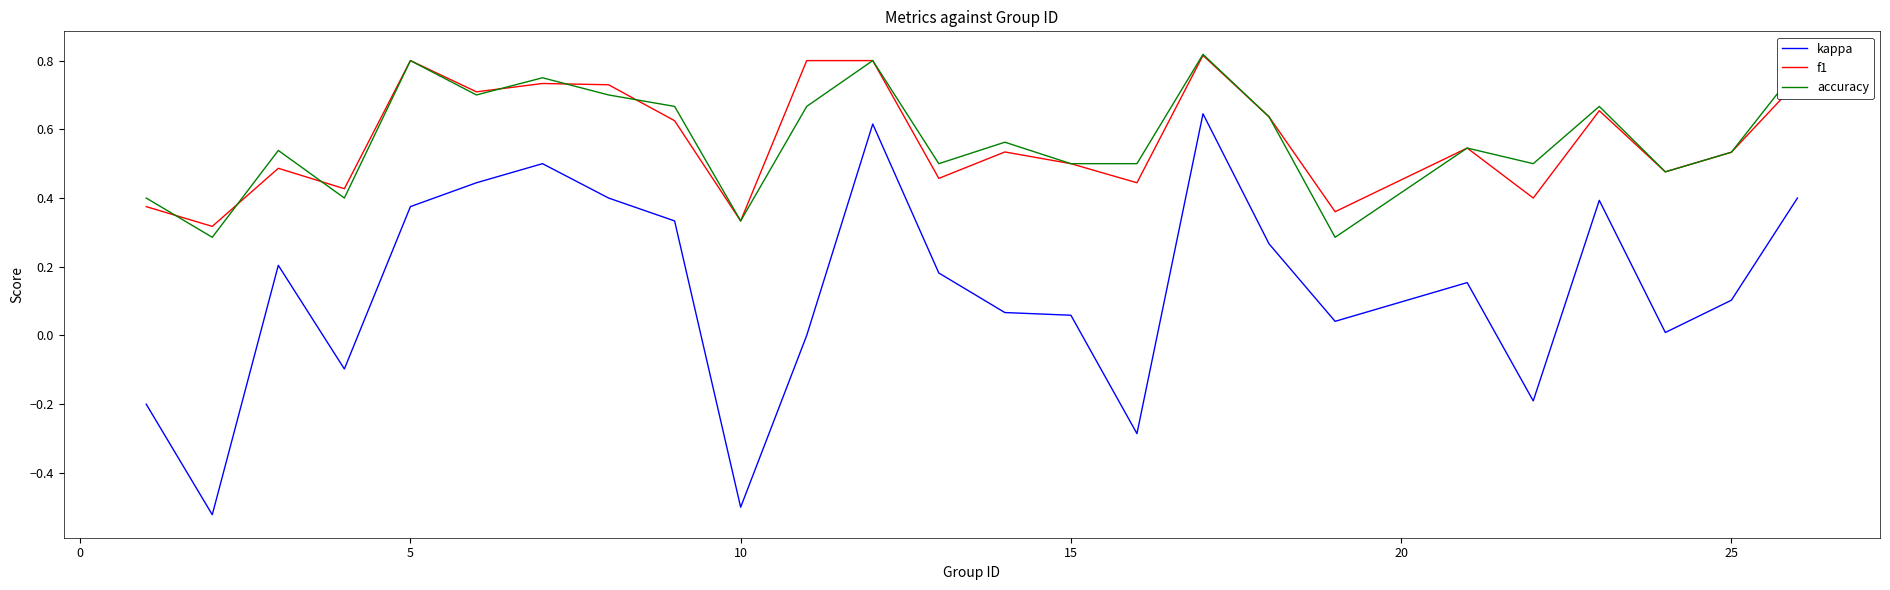

Does the chart display data point markers on the line(s)?

No